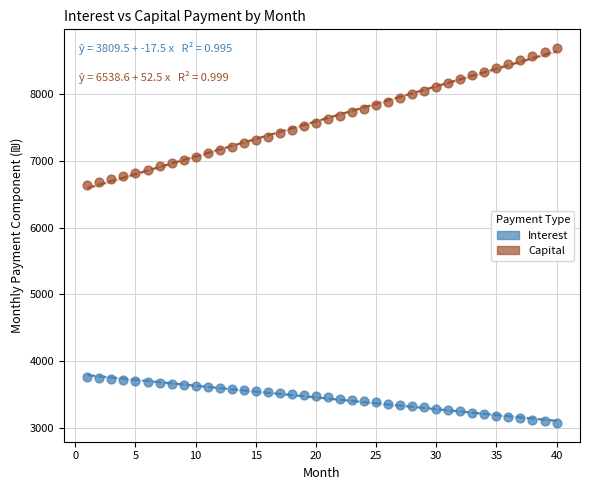

Which series reaches the maximum Y coordinate?

Capital